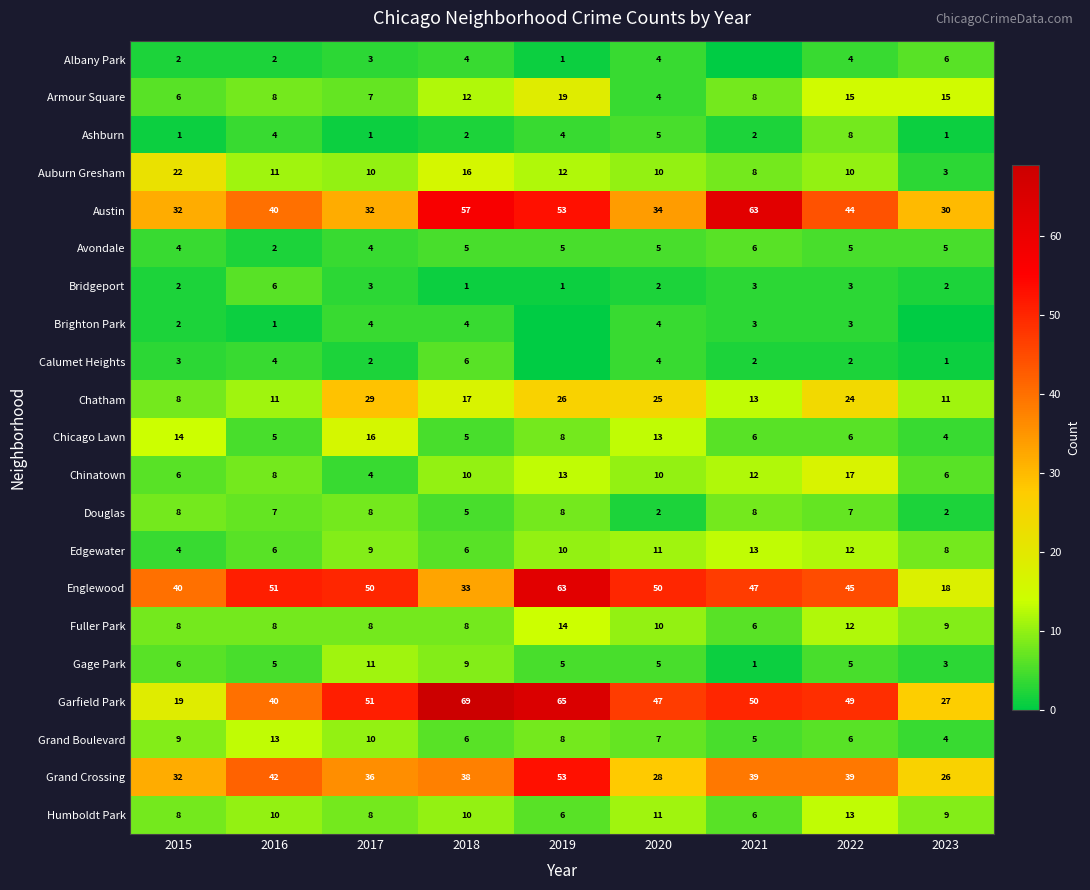

Is the value of Calumet Heights at 2015 greater than the value of Chinatown at 2022?

No